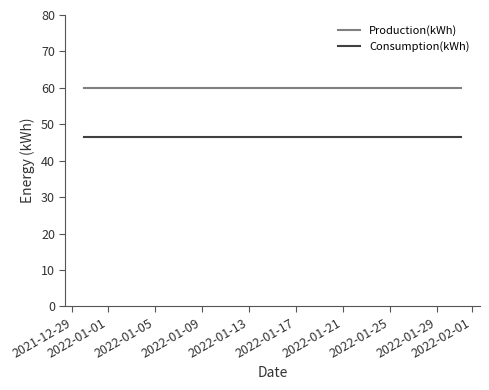

How many categories are shown in the chart?

5